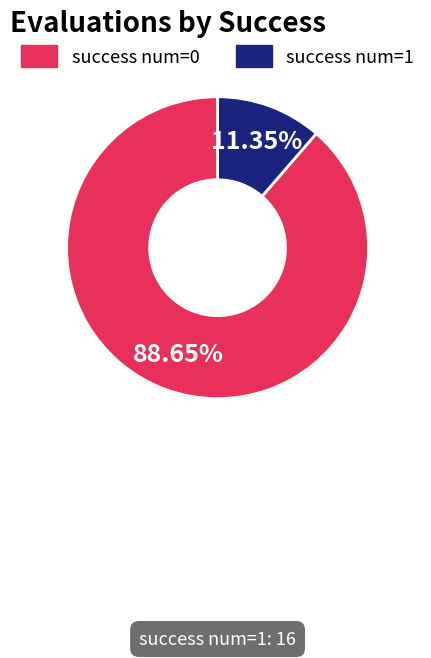

Which has a higher value, success num=0 or success num=1?

success num=0